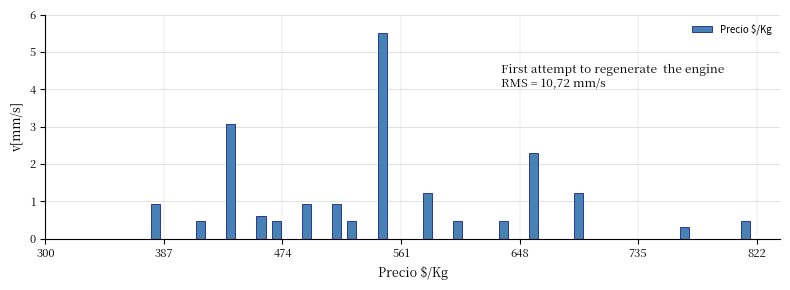

Around what value on the x-axis is the tallest bar? Give the approximate position of its centre, as read against the axis.

550